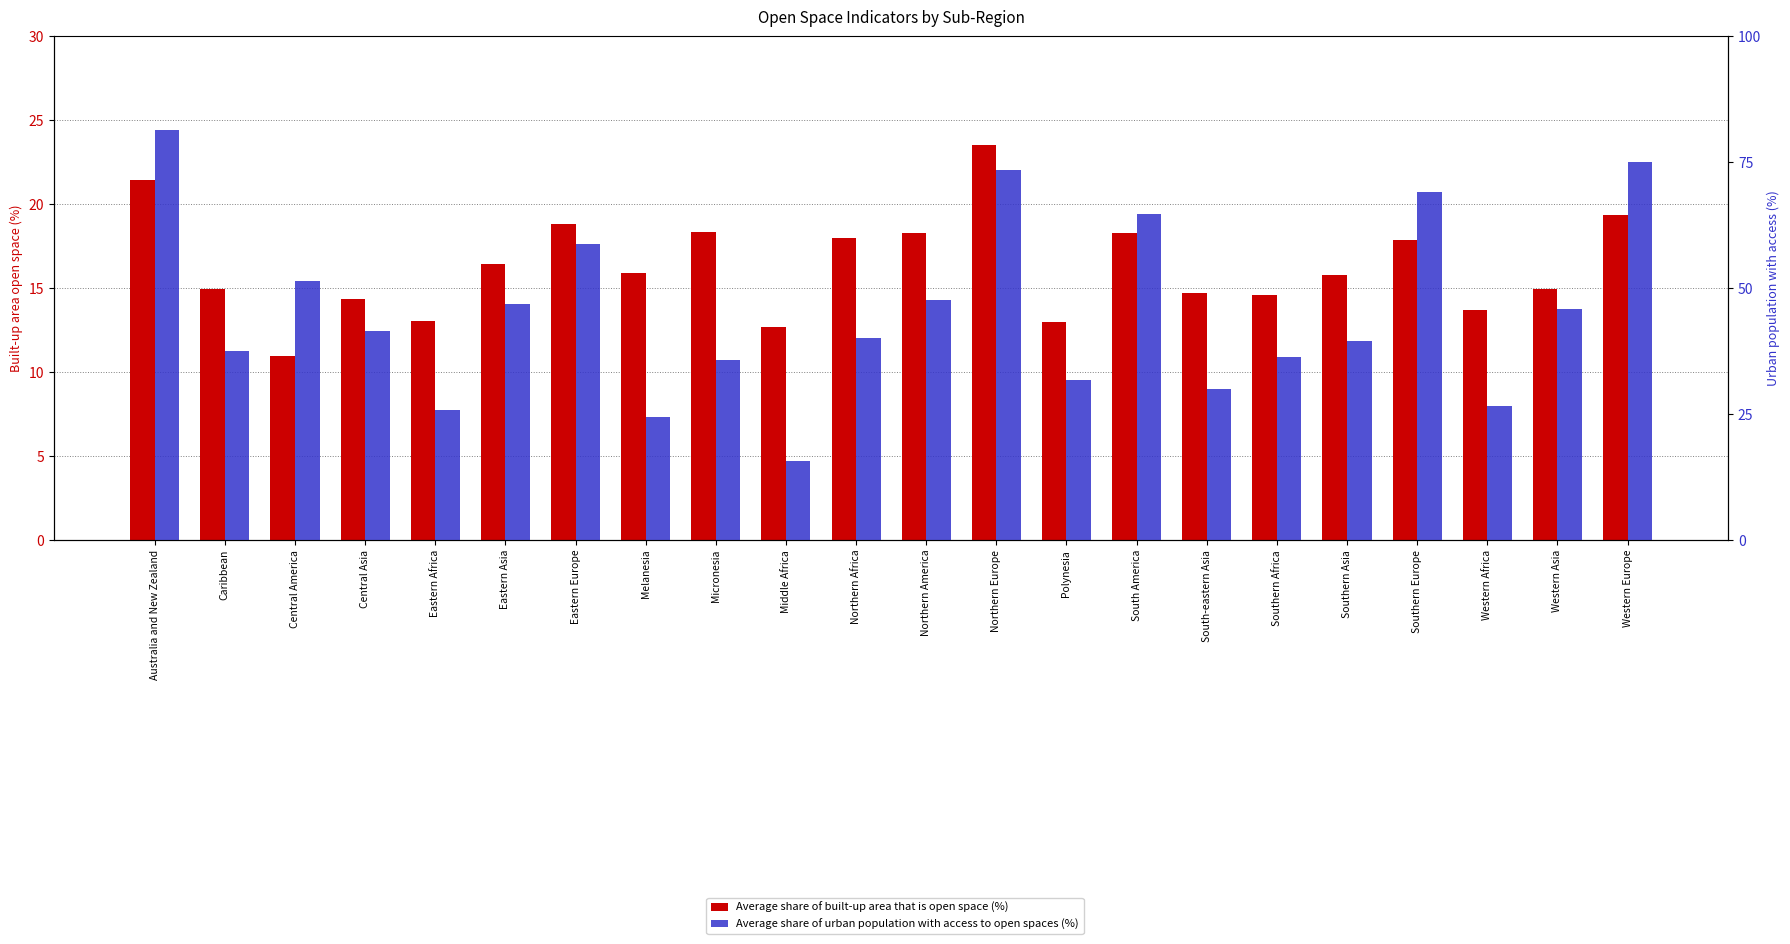

Are the bars grouped side by side (vs. stacked)?

Yes